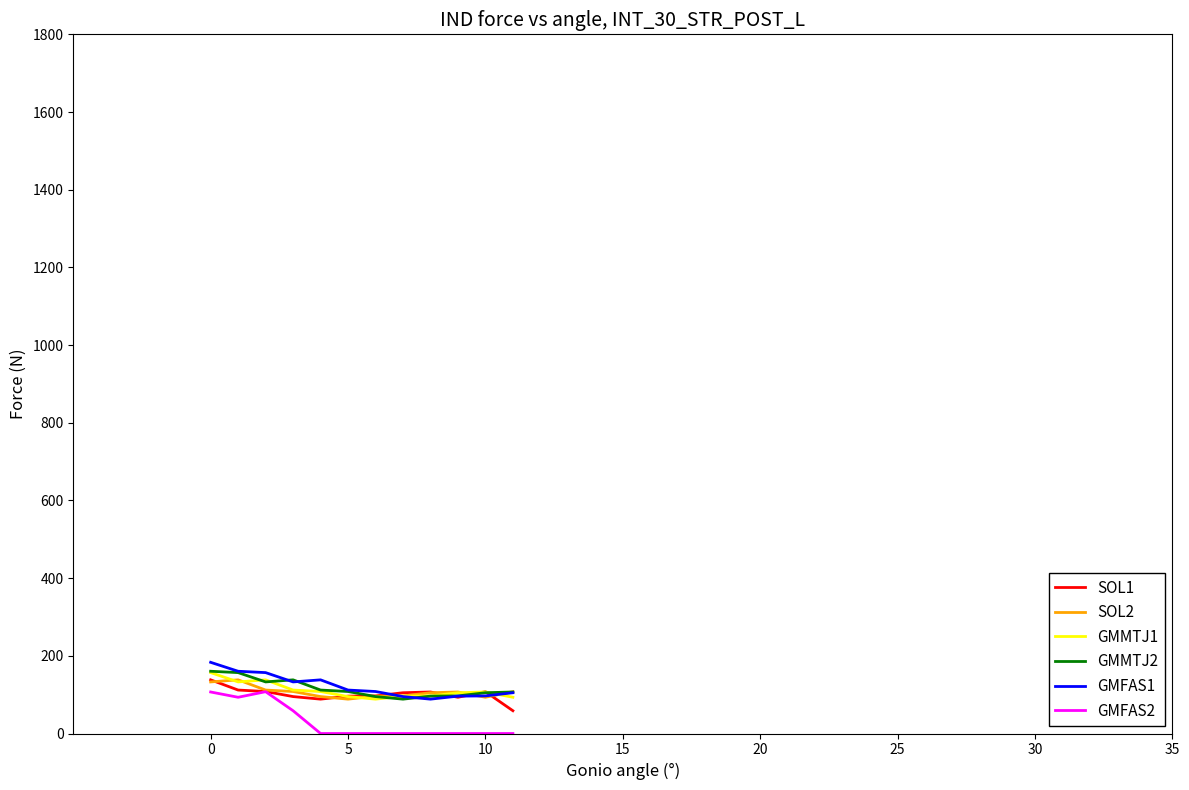

True or false: SOL2 and GMFAS1 cross at least once.

True